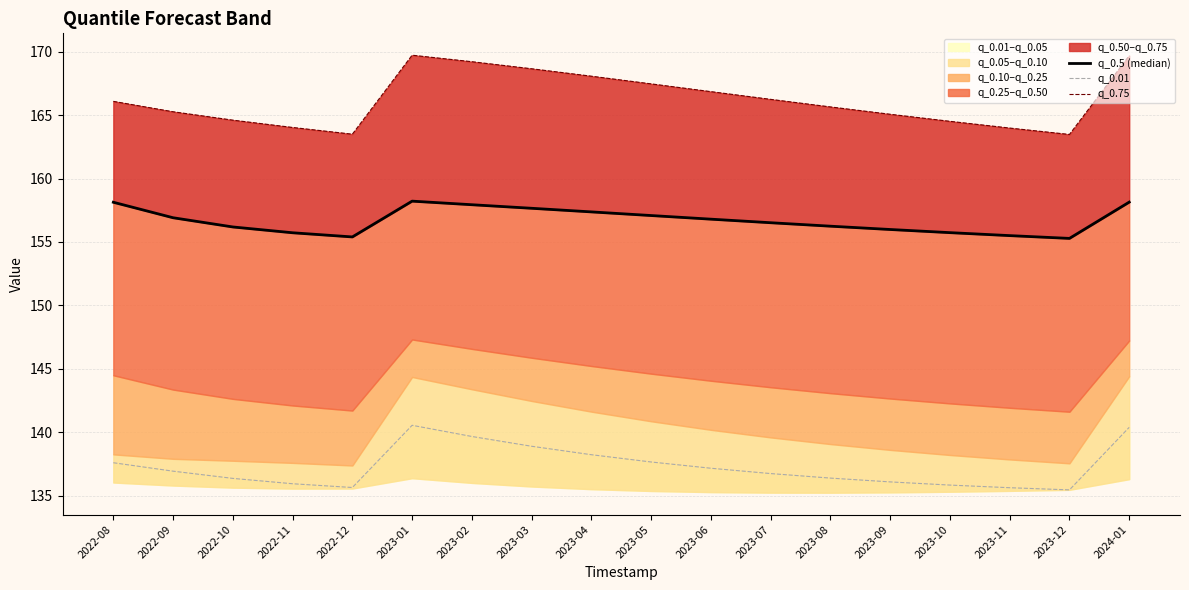

At which label does q_0.01 first exceed 136?

2022-08